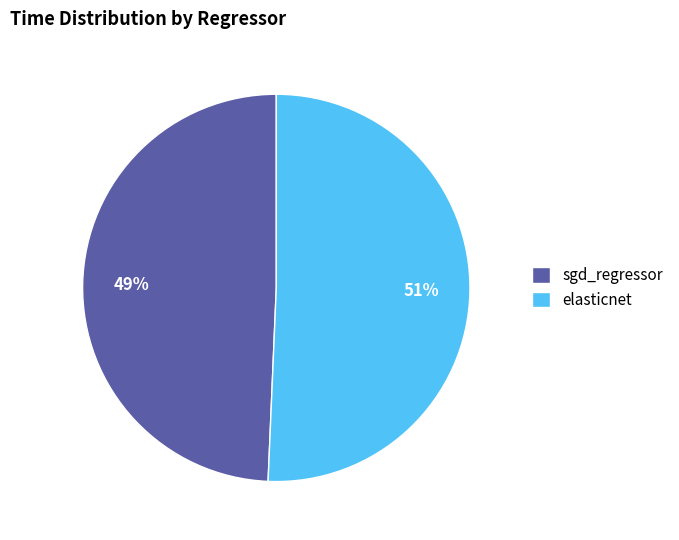

To the nearest percent, what is the combined percentage of elasticnet and sgd_regressor?

100%